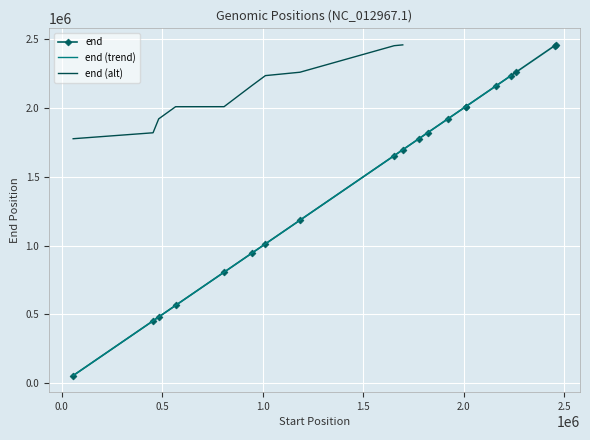

What is the value of the end point at the 12th from the left?

1819114